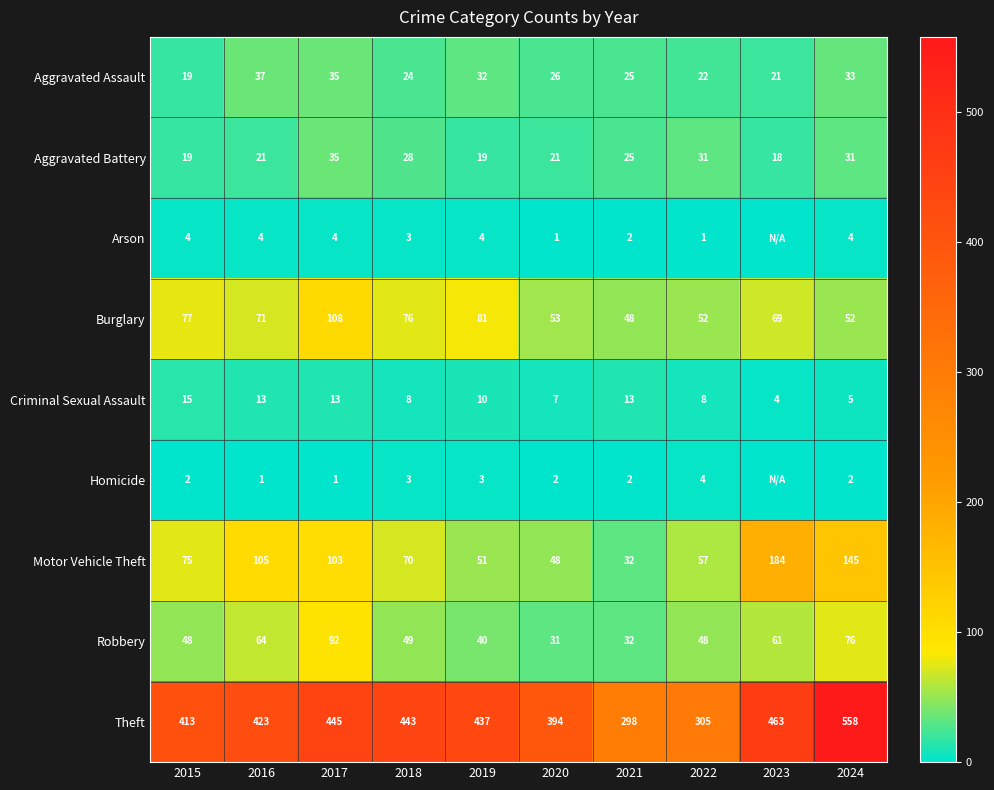

The Burglary series shows 124 at 2018. True or false?

False